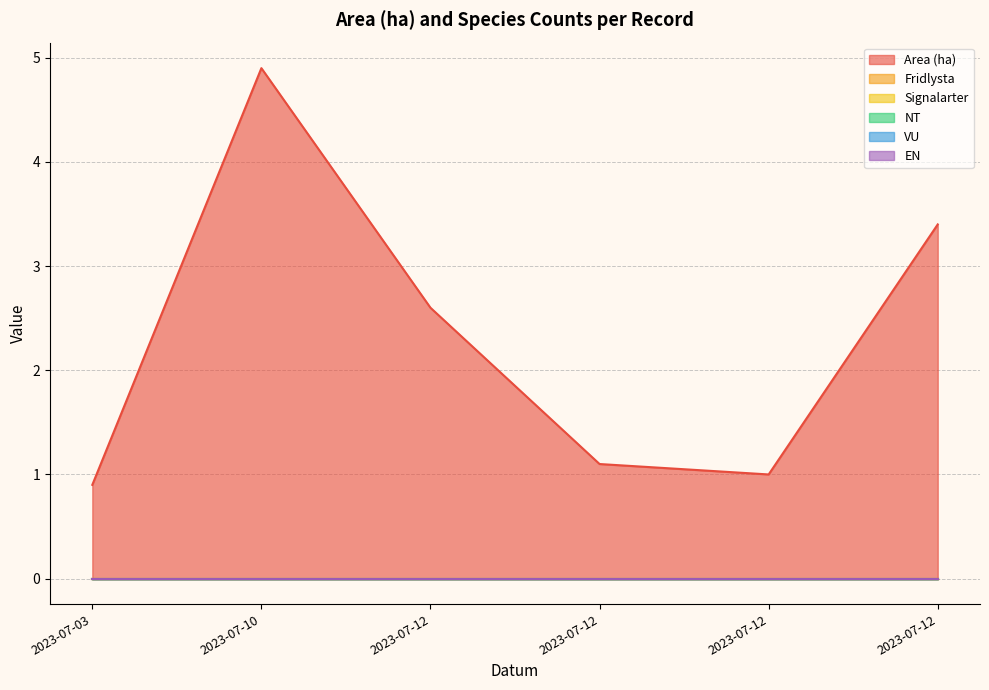

True or false: Fridlysta has more than 1 points higher than both neighbors.

False